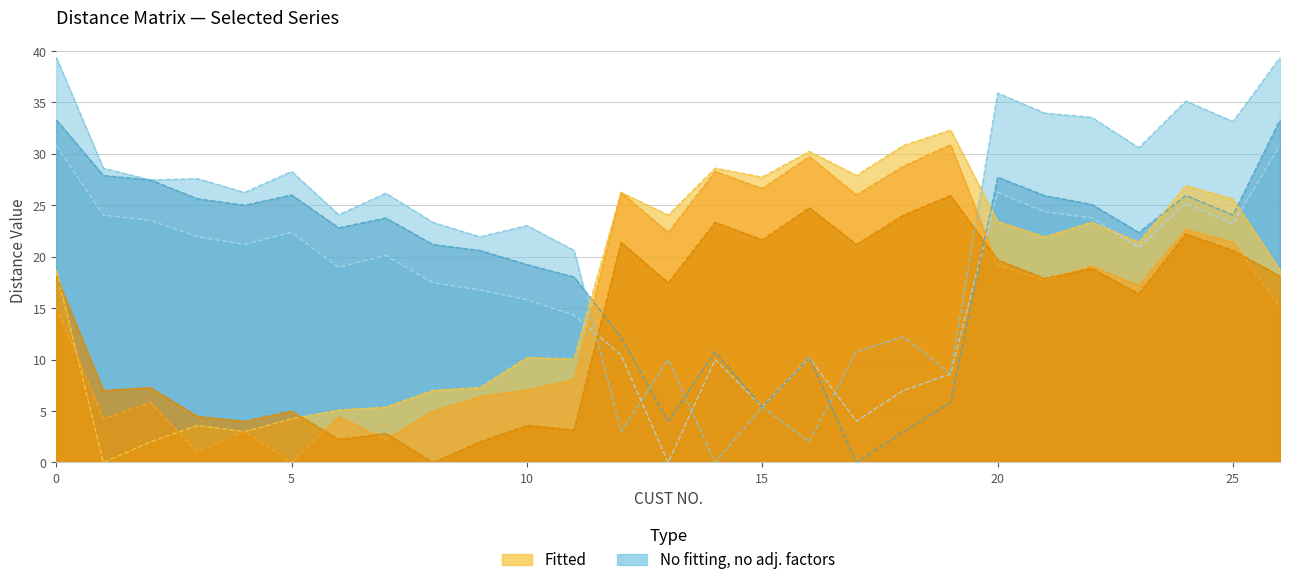

Which category has the lowest value in the 17 series?

17